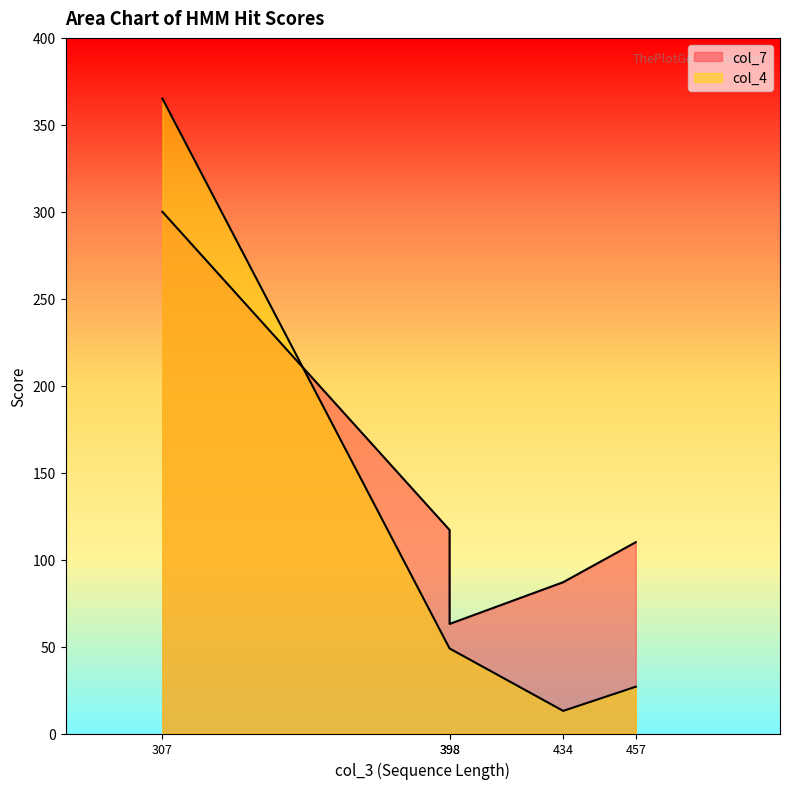

What is the total value across all series at 307?

665.1